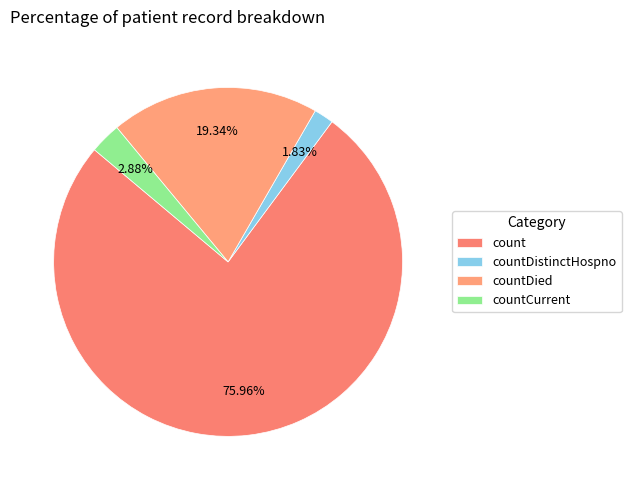

How many slices are in this pie chart?

4